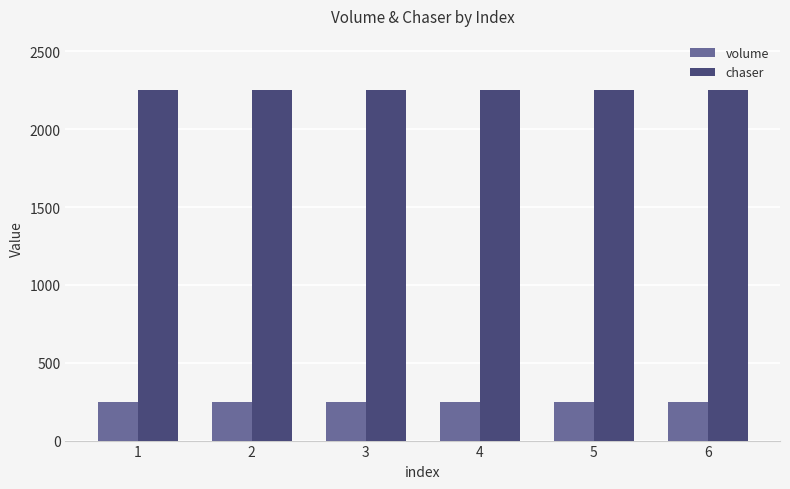

Does the chart contain stacked bars?

No